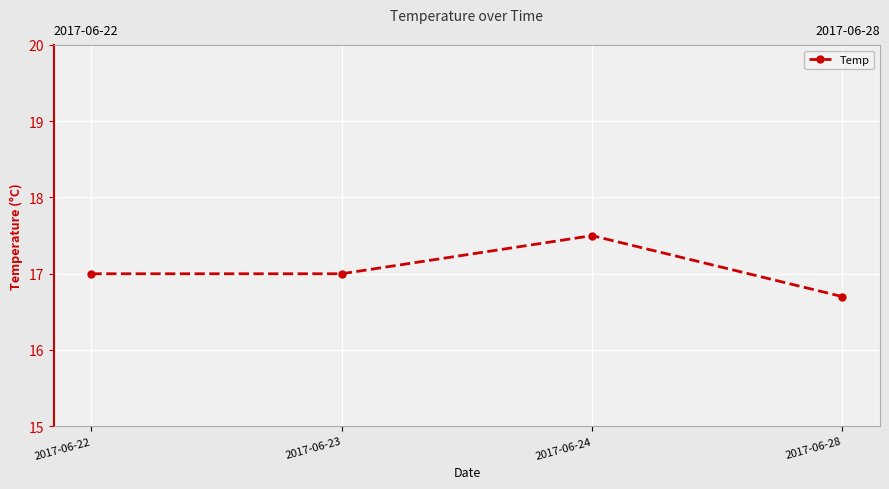

What is the greatest value displayed?

17.5